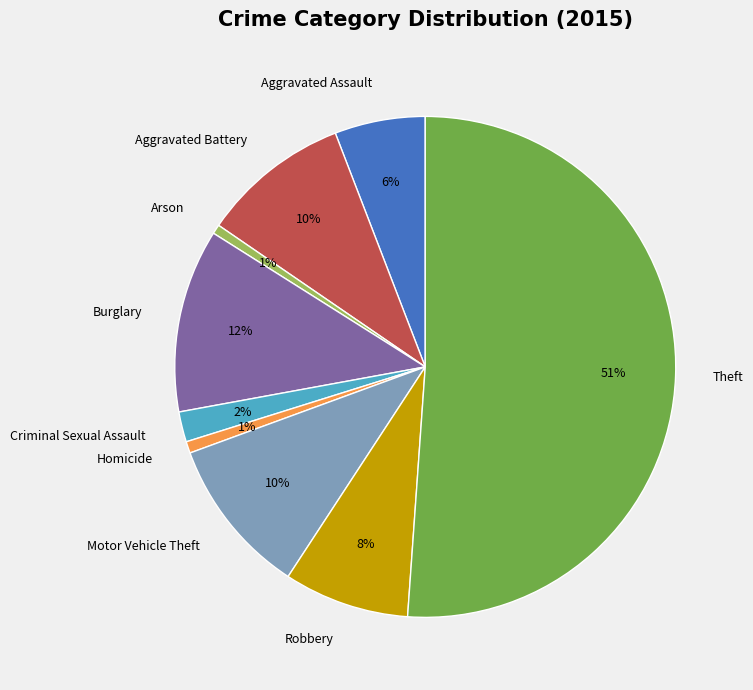

The Arson slice represents 11% of the pie. True or false?

False